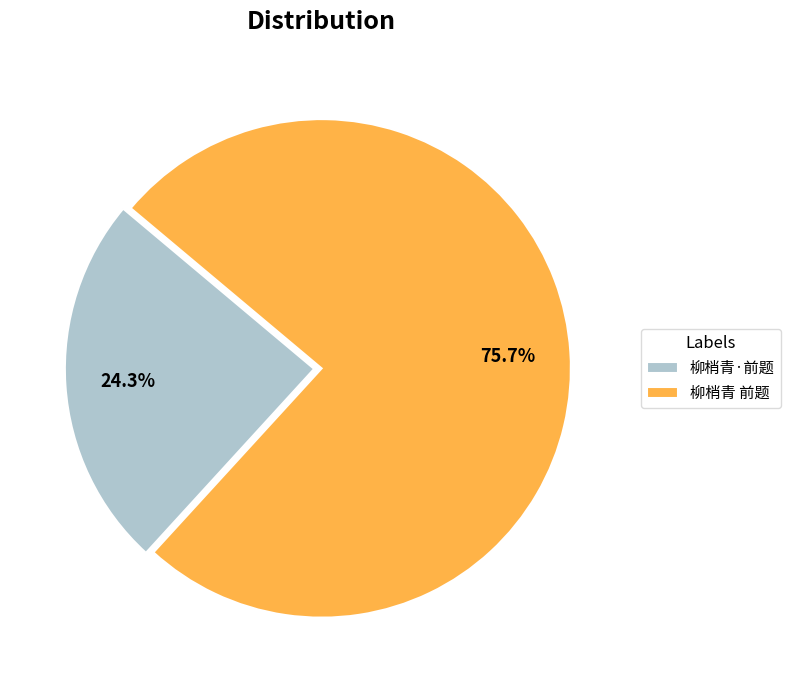

What percentage is NOT represented by 柳梢青 前题?

24.3%